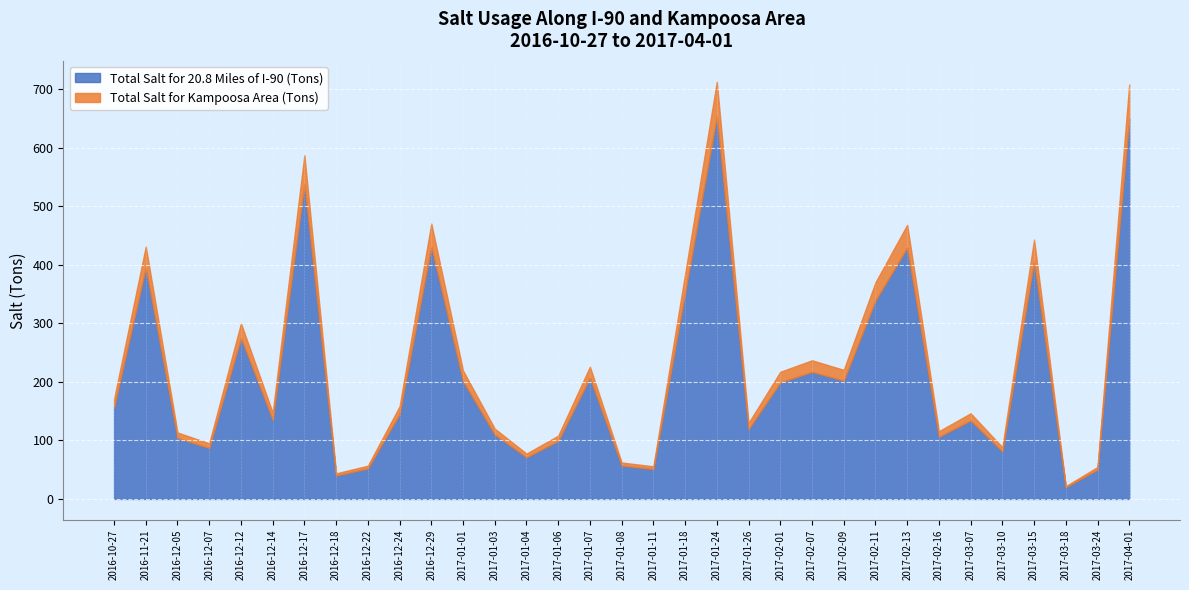

What is the difference between the maximum and second lowest values in the Total Salt for Kampoosa Area (Tons) series?

55.8